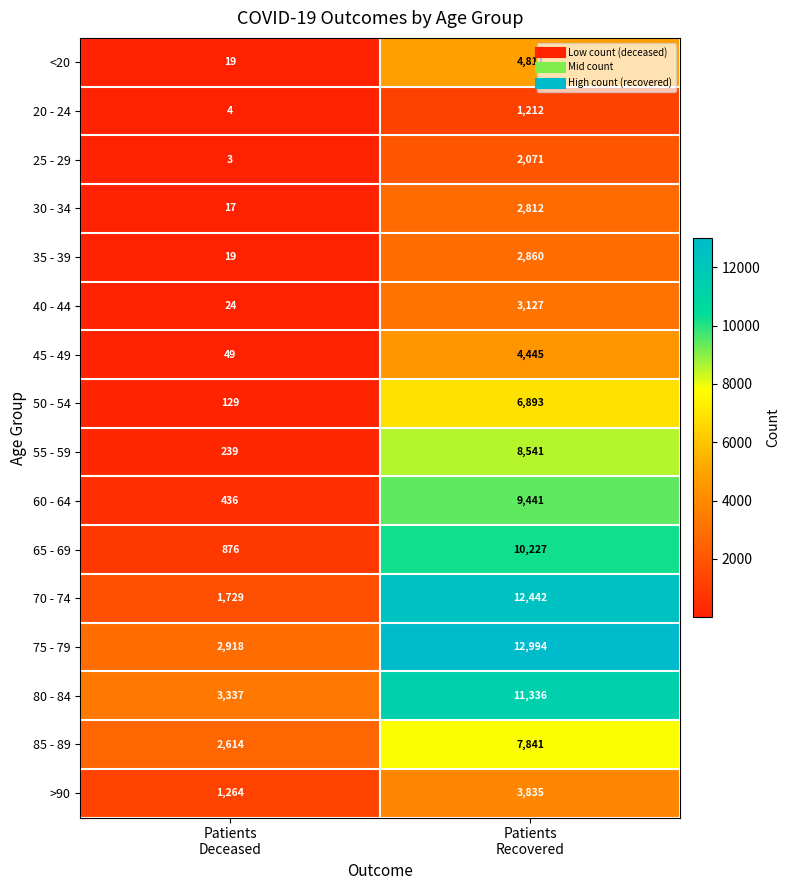

What is the sum of all 70 - 74 values?

14171